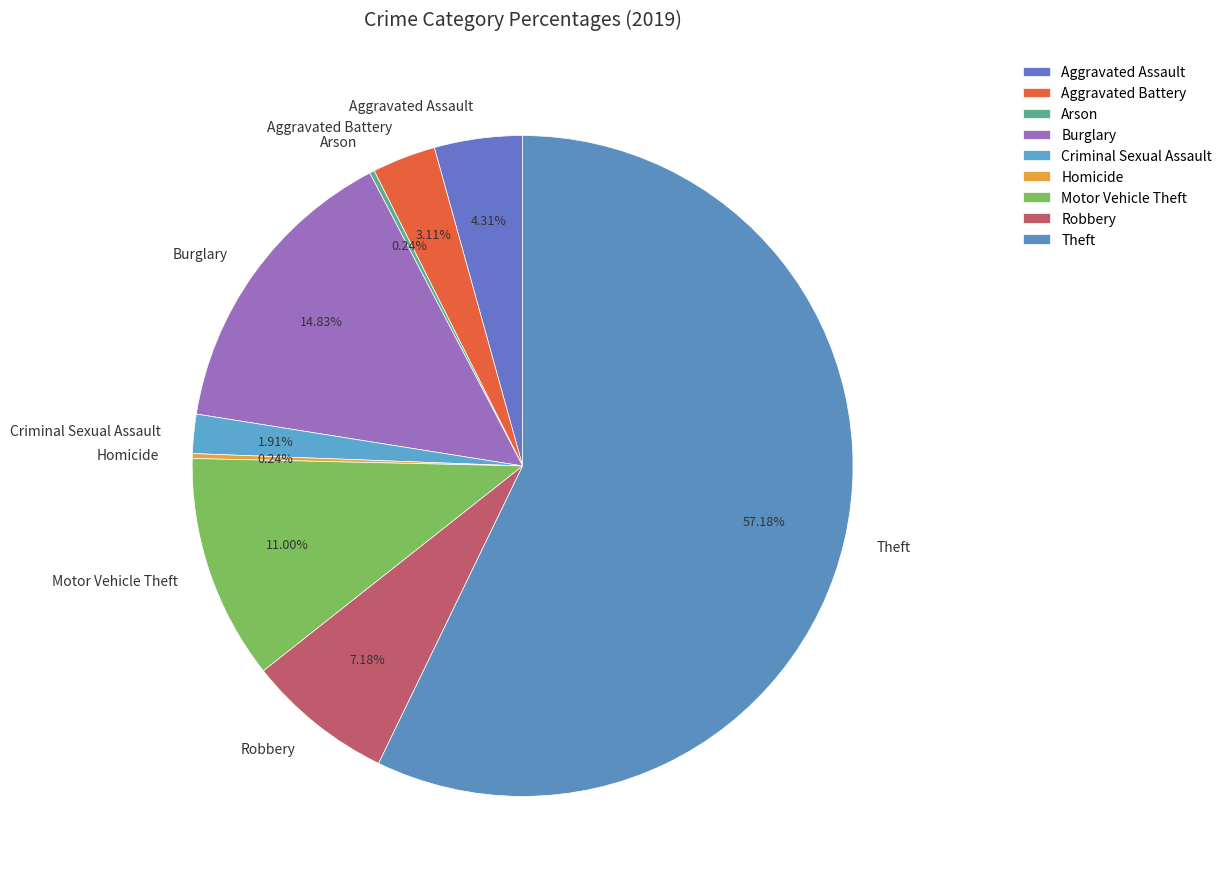

To the nearest percent, what portion does Aggravated Assault represent?

4%